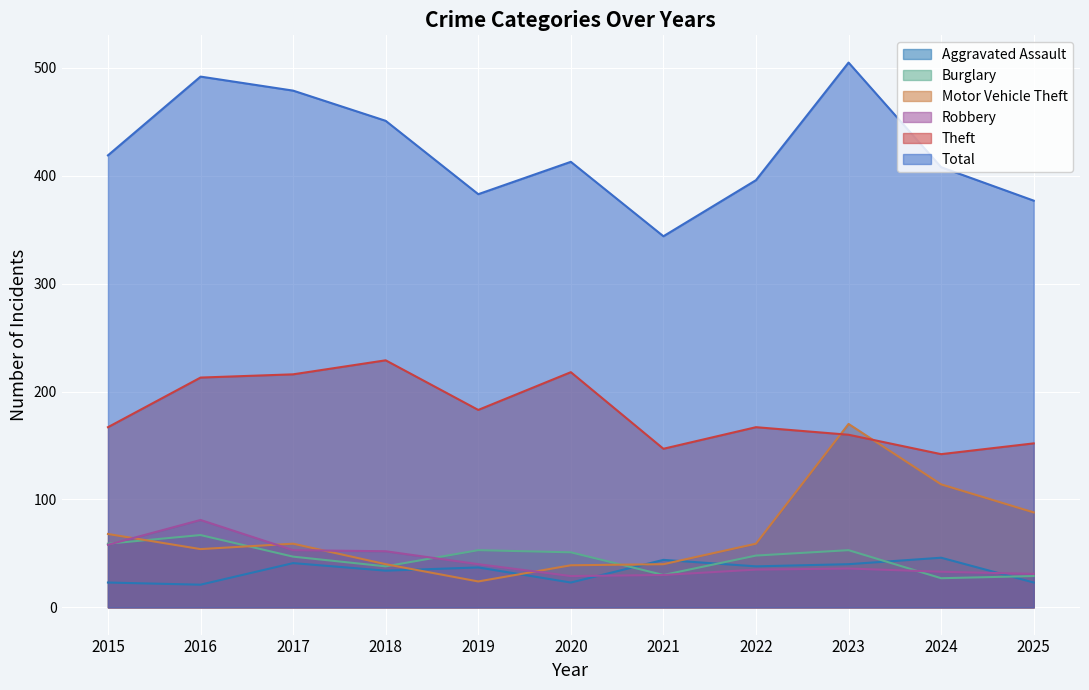

What value does the Motor Vehicle Theft series have at 2020?

39